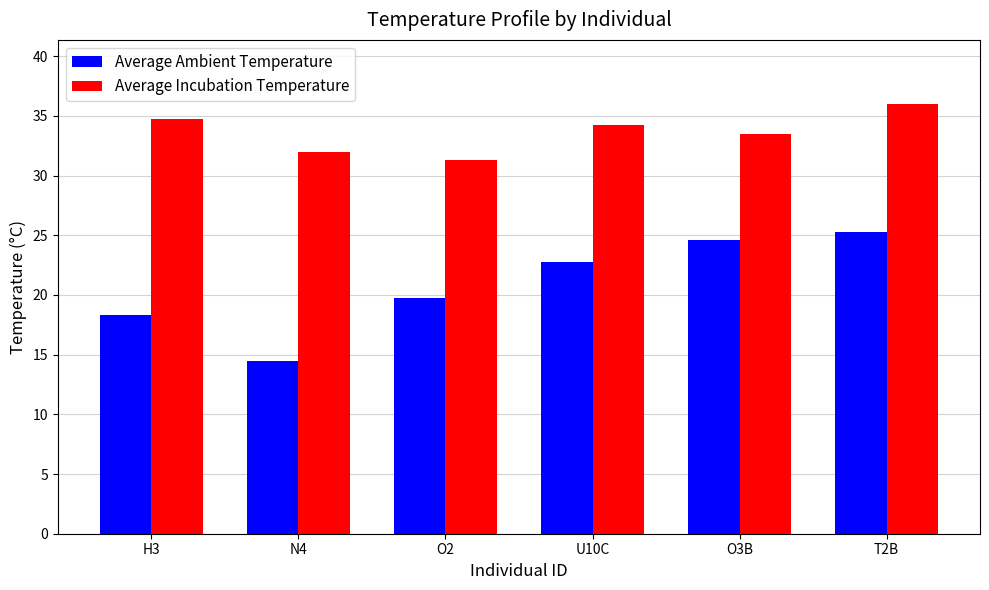

What are all the series names shown in the legend?

Average Ambient Temperature, Average Incubation Temperature